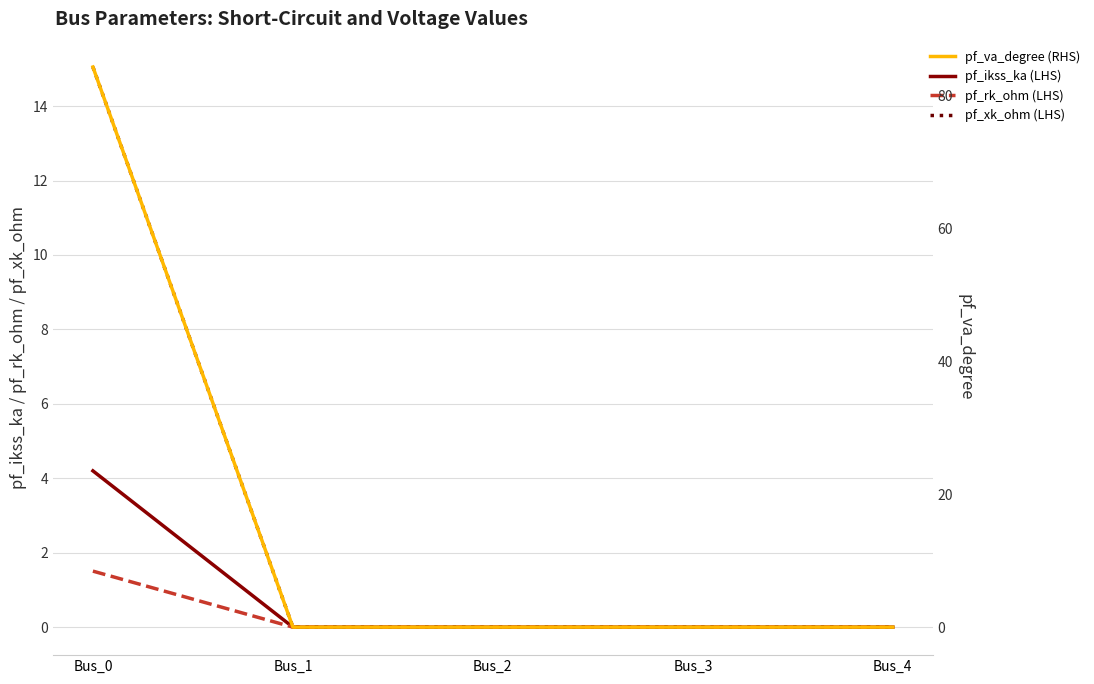

Is the value of pf_xk_ohm (LHS) at Bus_0 greater than the value of pf_rk_ohm (LHS) at Bus_0?

Yes